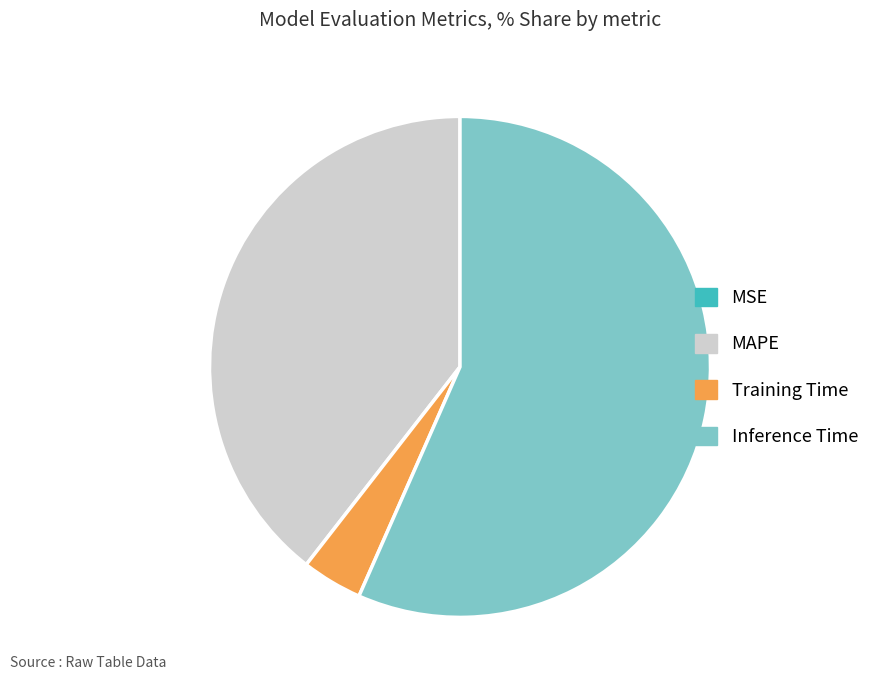

True or false: Inference Time accounts for 57% of the total.

True